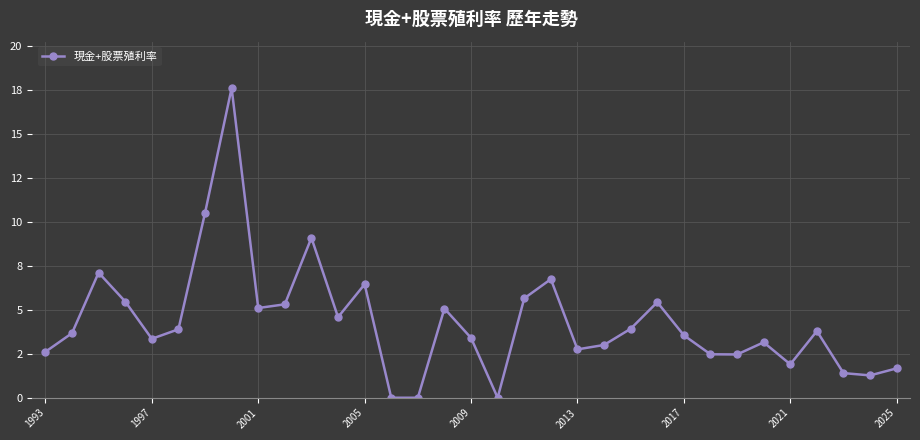

Is this an area chart (filled region under the line)?

No